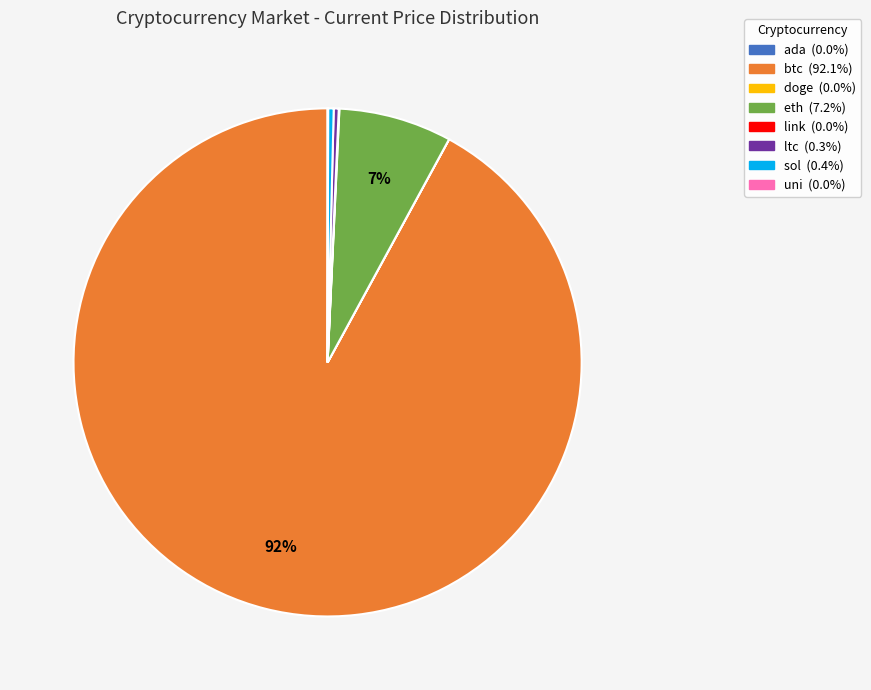

What is the largest slice in the pie chart?

btc